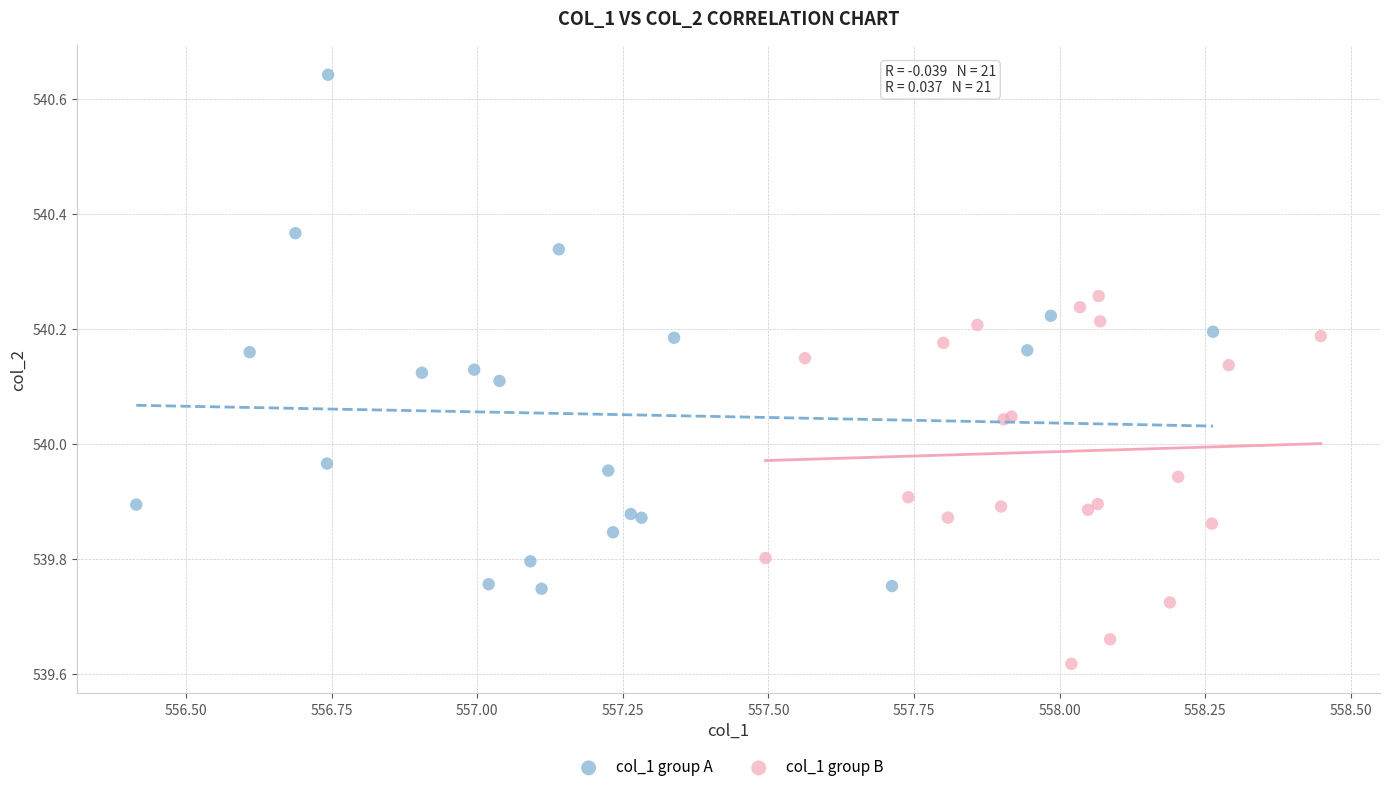

Which series contains the highest Y value?

col_1 group A